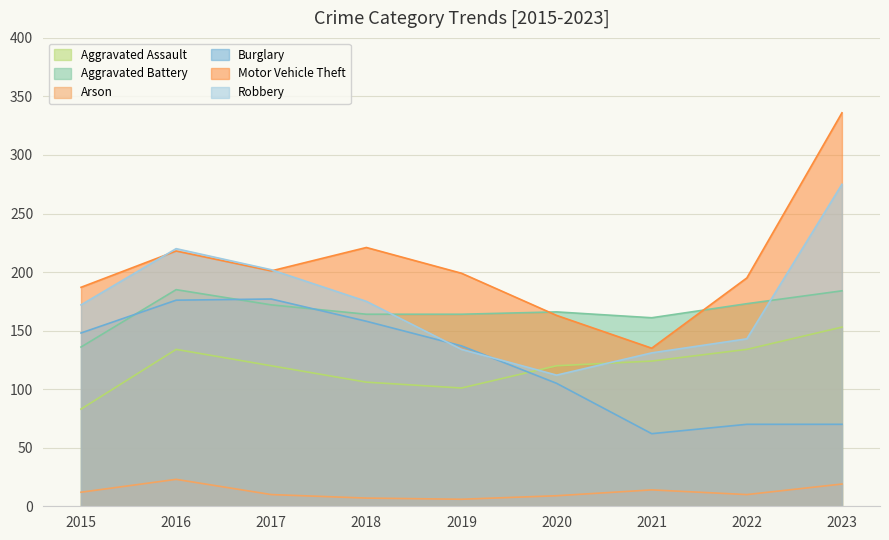

How many values in the Burglary series exceed 137?

4